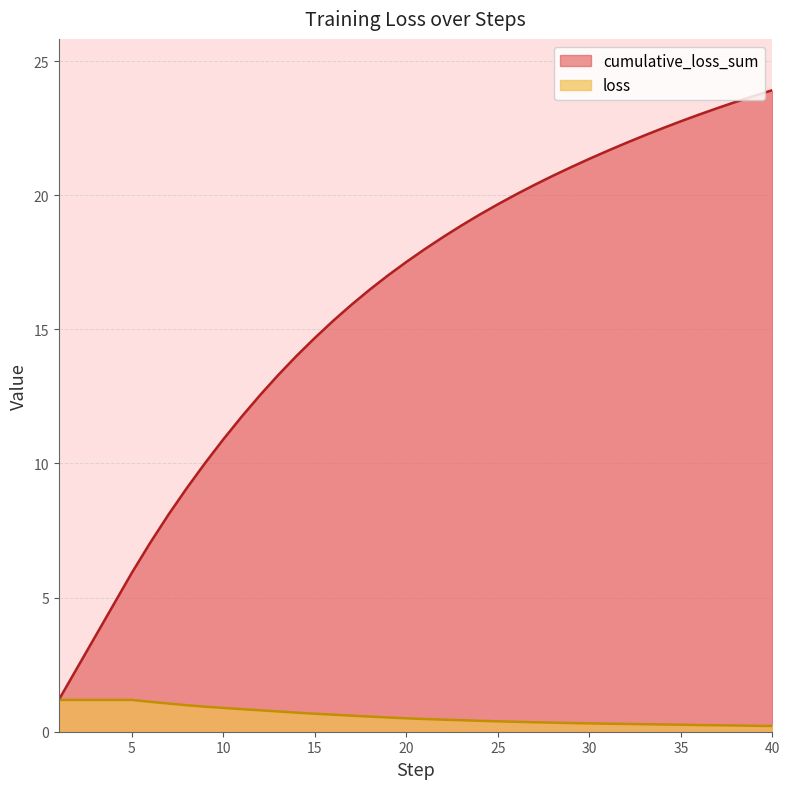

What is the approximate value of loss at 30?

0.3